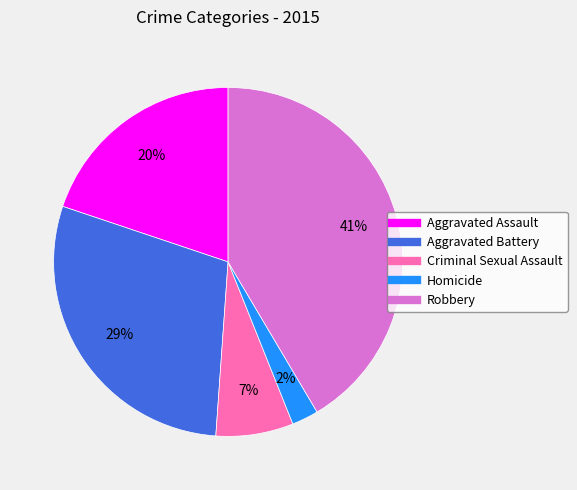

True or false: Homicide accounts for 14% of the total.

False